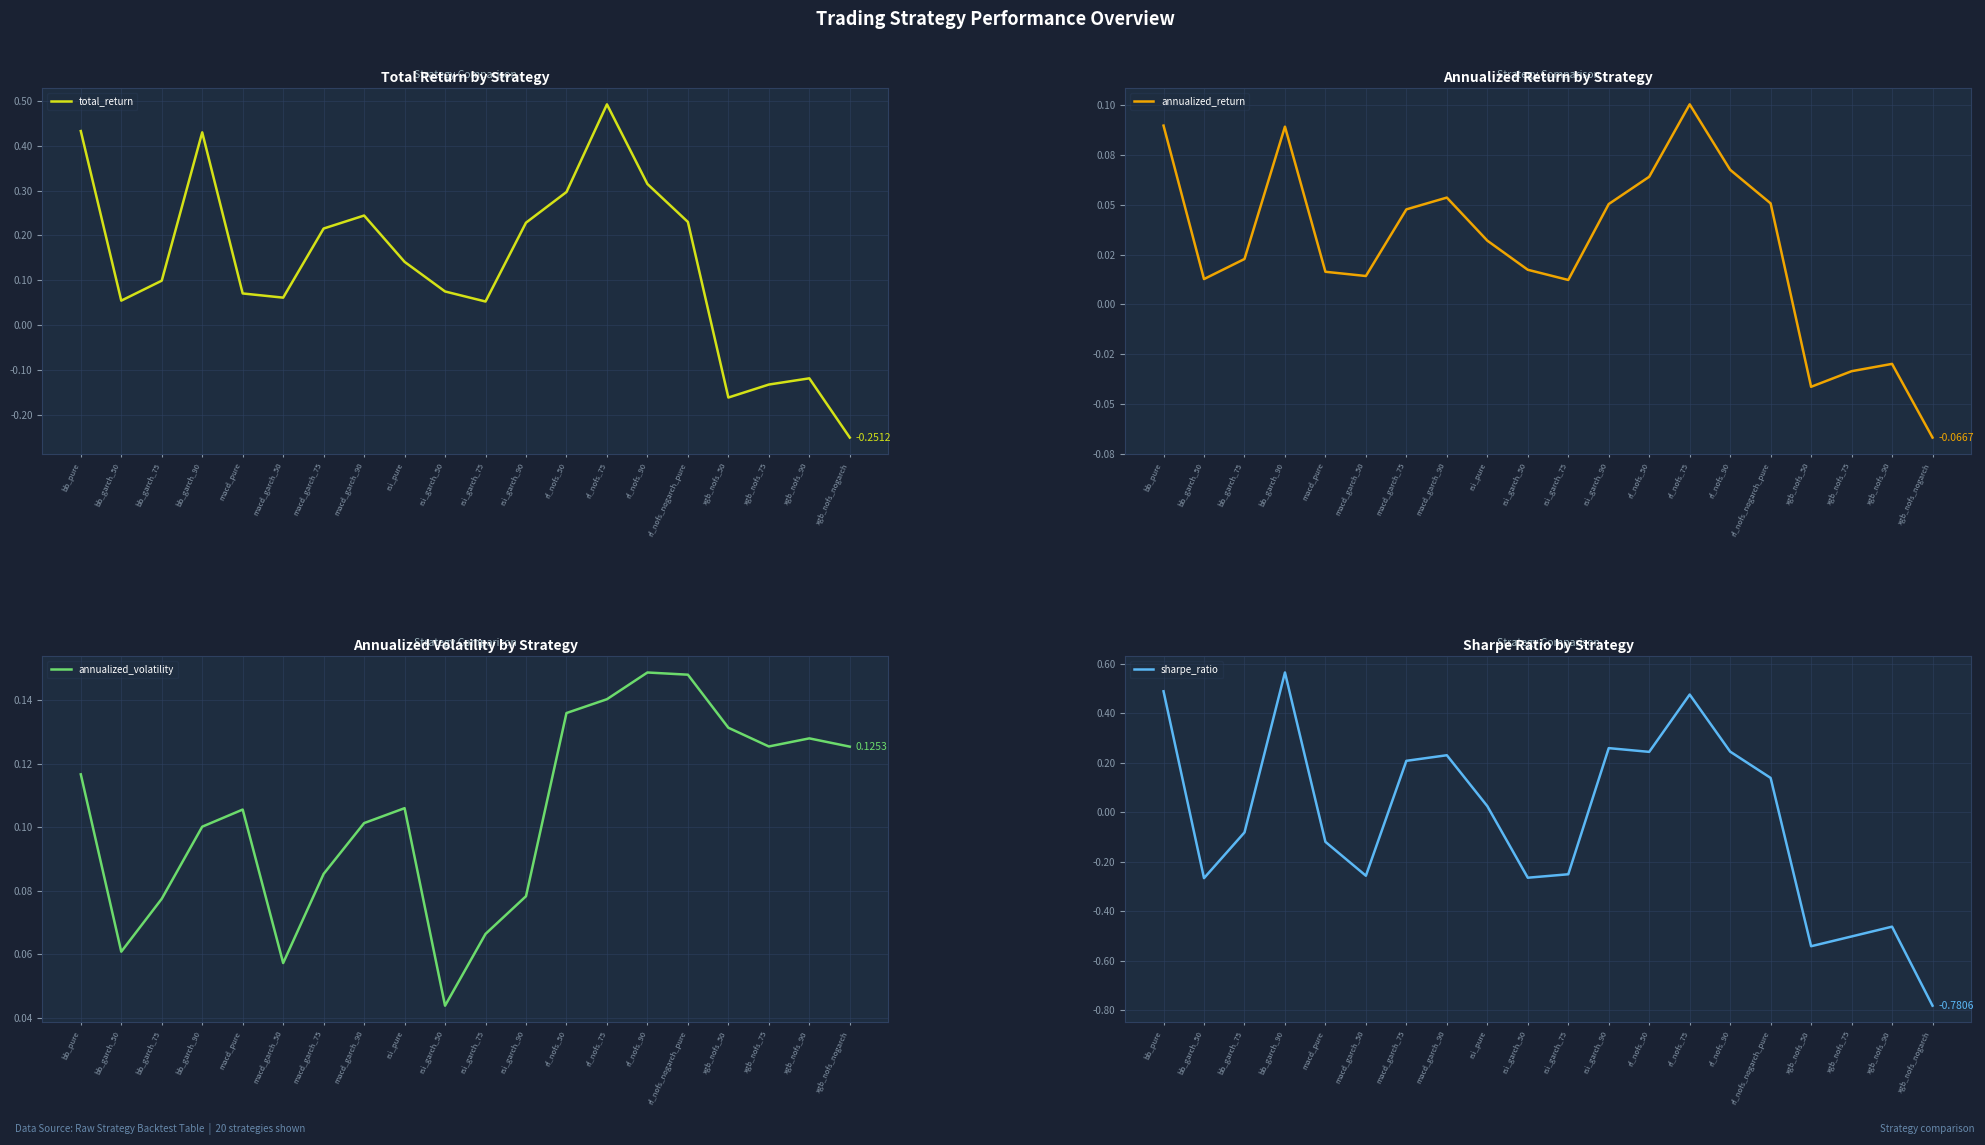

What is the difference between the maximum and minimum values in the total_return series?

0.7